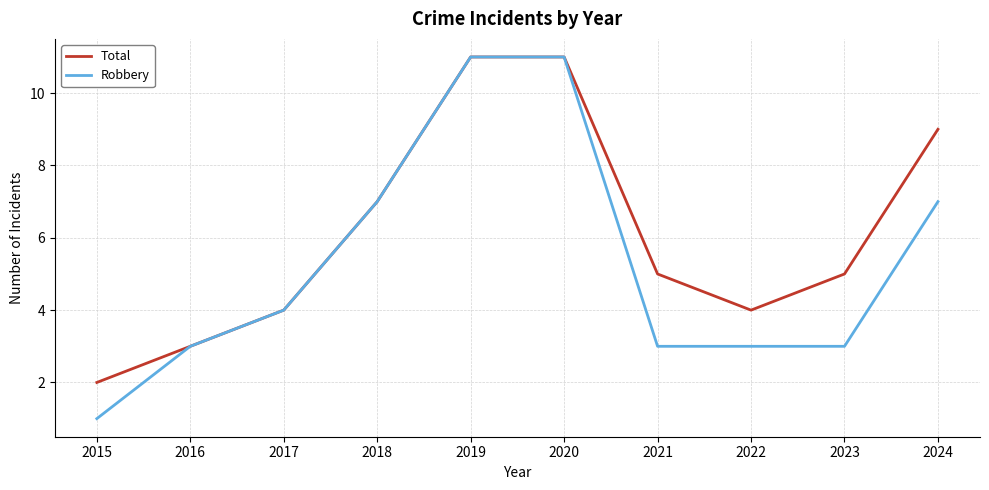

True or false: Total has a value of 2 at 2015.

True